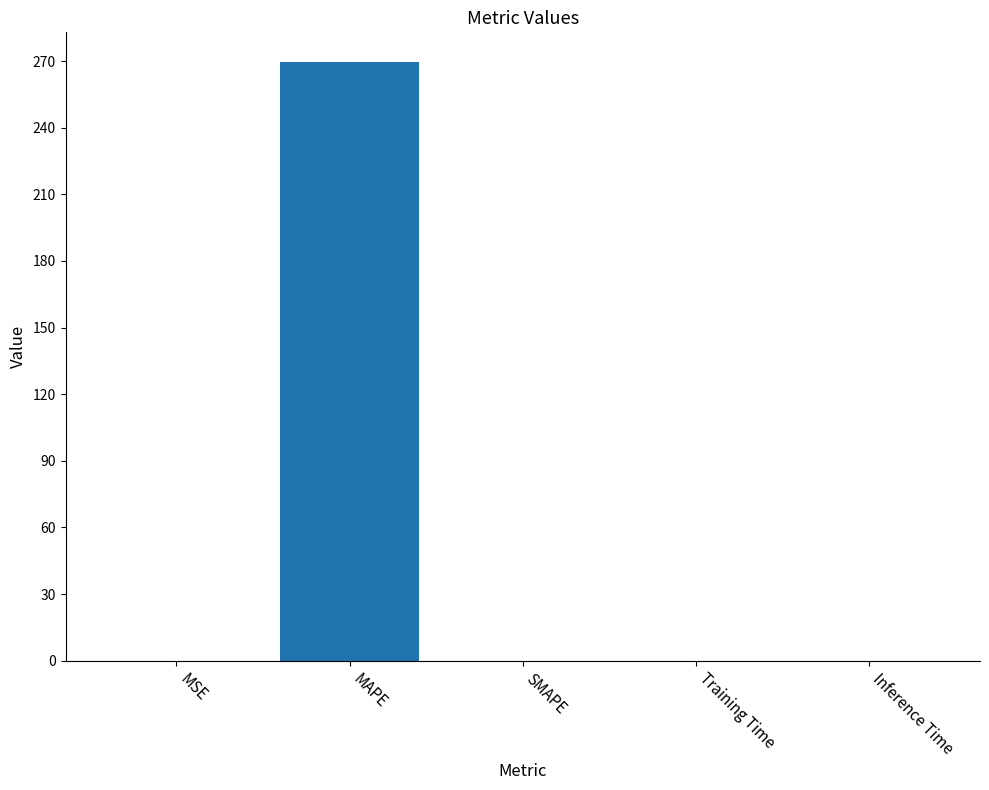

True or false: the data shows 0.0 at Inference Time.

True